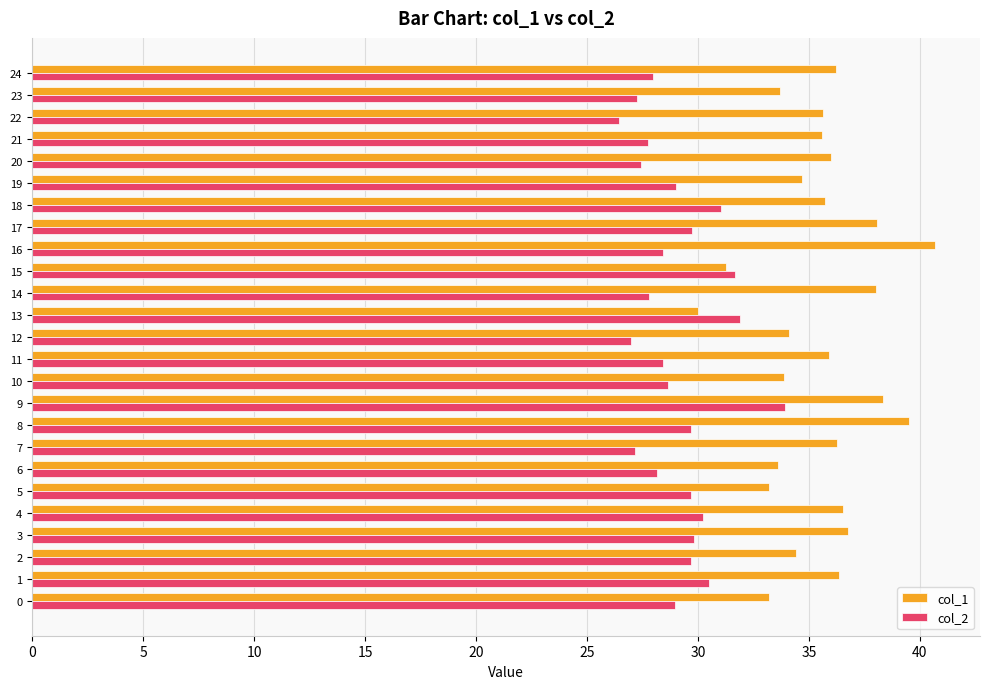

What is the spread (max minus min) of values at 12?

7.1